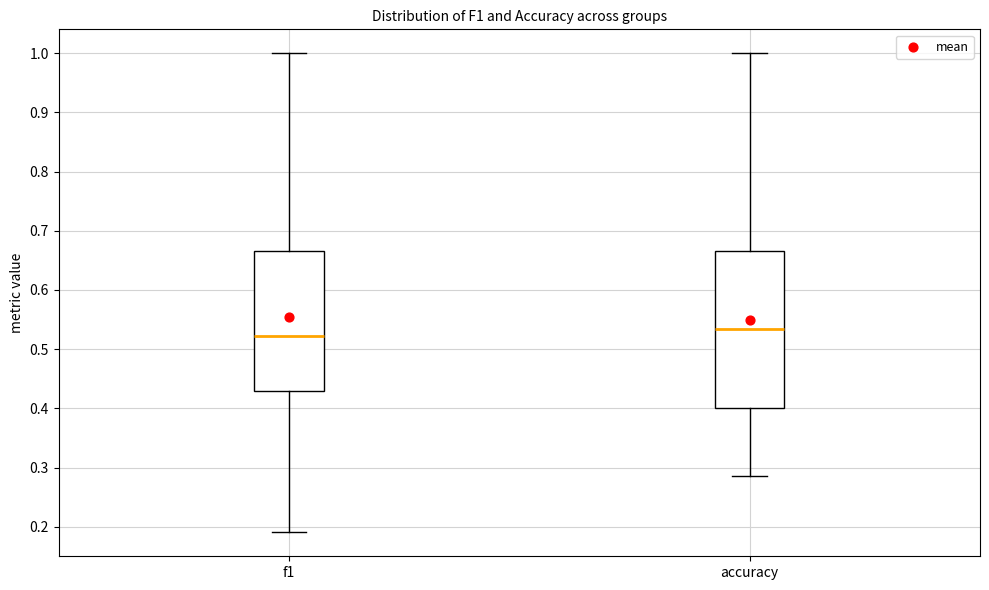

Reading left to right, transcribe this box plot: for each box, give where its median line is, the range the box spans, and where its two whiskers end, as read against the y-axis. The values are not printed on the chart, so give them approximately, as read against the axis.

f1: median 0.52, box 0.43 to 0.67, whiskers 0.19 to 1.00
accuracy: median 0.53, box 0.40 to 0.67, whiskers 0.29 to 1.00